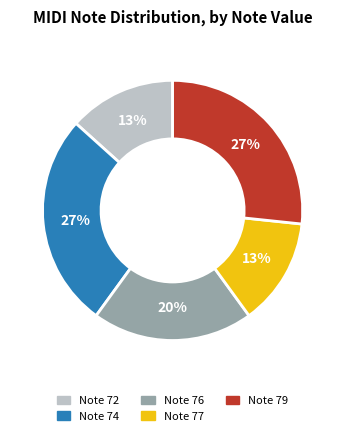

To the nearest percent, what is the average slice percentage?

20%